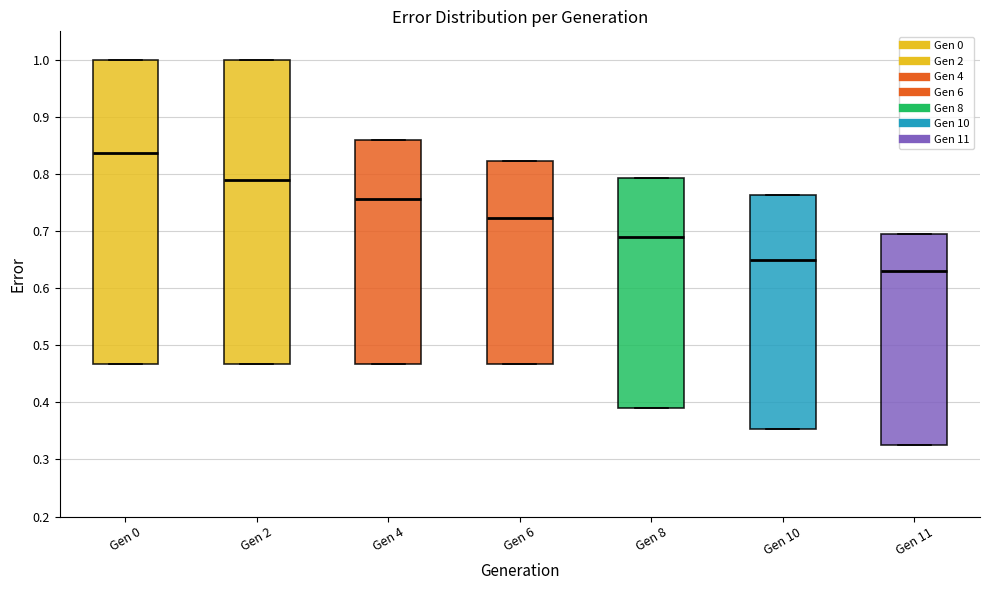

Reading left to right, read every box against the y-axis: the position of its median line, the range the box covers, and the ends of its whiskers. The values are not printed on the chart, so give them approximately, as read against the axis.

Gen 0: median 0.84, box 0.47 to 1.00, whiskers 0.47 to 1.00
Gen 2: median 0.79, box 0.47 to 1.00, whiskers 0.47 to 1.00
Gen 4: median 0.76, box 0.47 to 0.86, whiskers 0.47 to 0.86
Gen 6: median 0.72, box 0.47 to 0.82, whiskers 0.47 to 0.82
Gen 8: median 0.69, box 0.39 to 0.79, whiskers 0.39 to 0.79
Gen 10: median 0.65, box 0.35 to 0.76, whiskers 0.35 to 0.76
Gen 11: median 0.63, box 0.33 to 0.70, whiskers 0.33 to 0.70